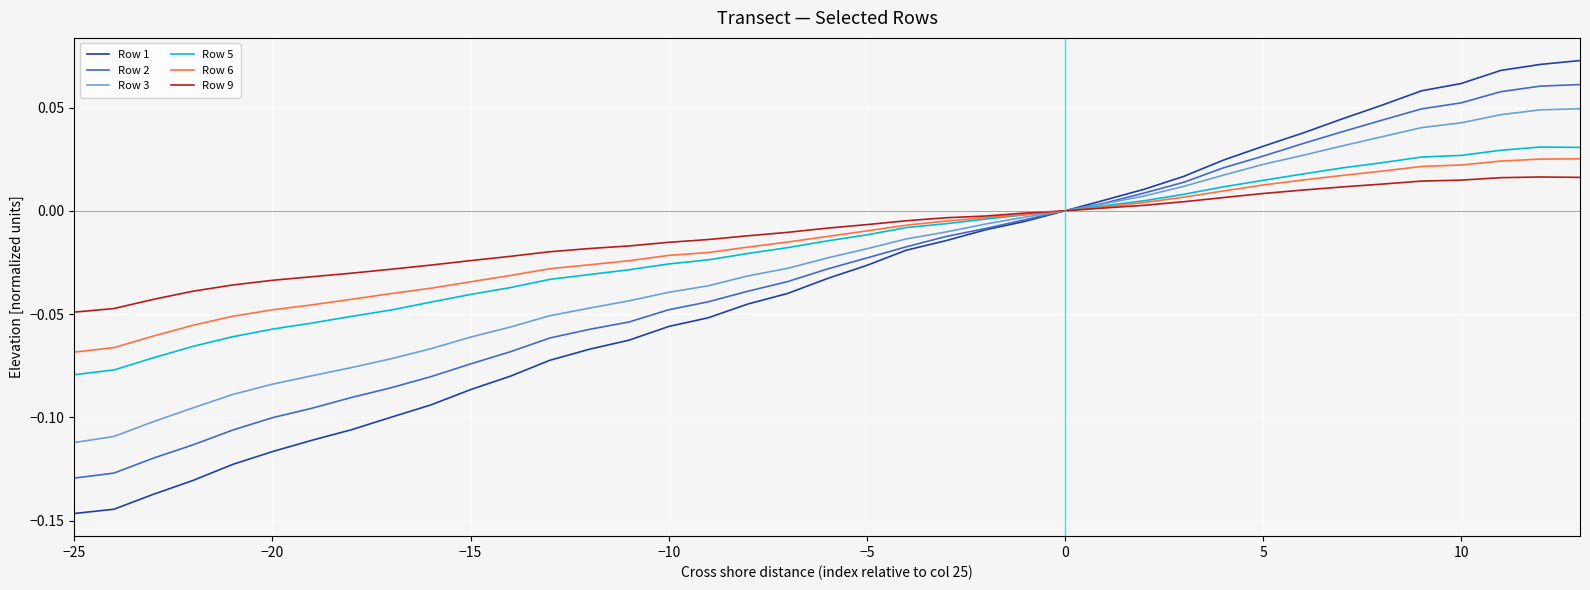

Which series has the largest range (max minus min)?

Row 1